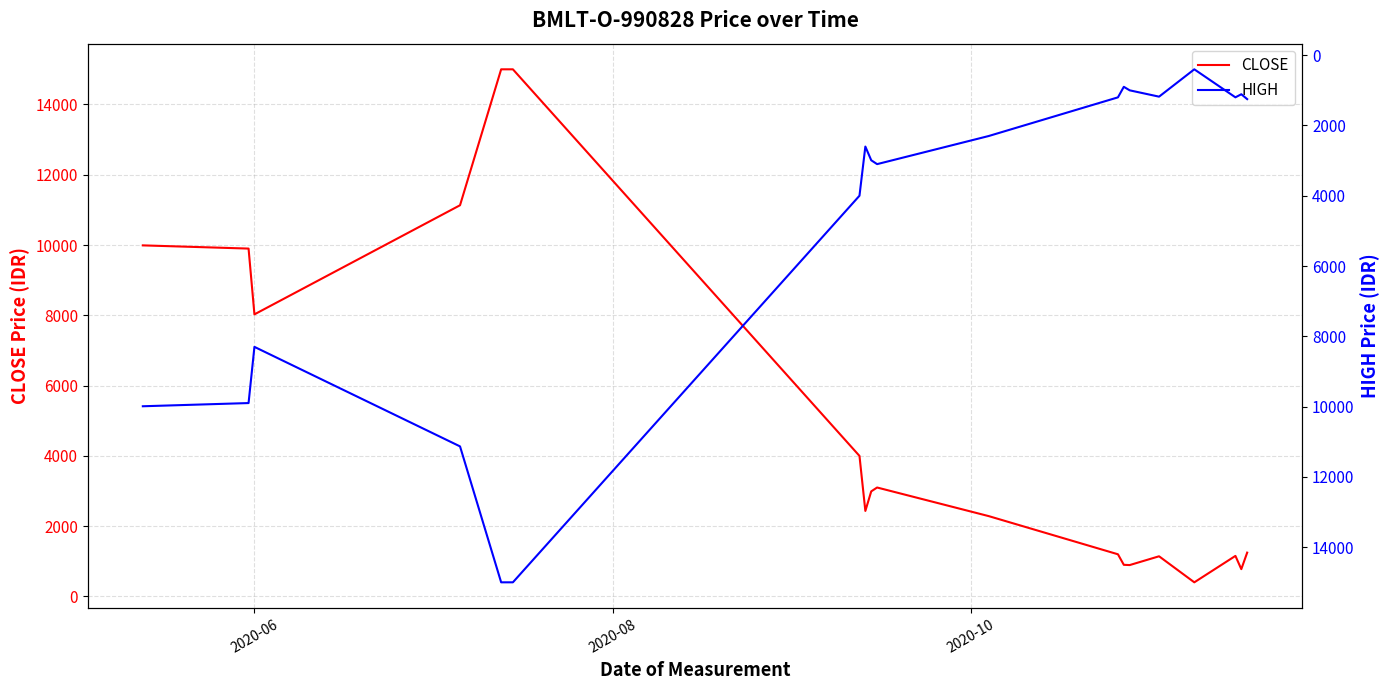

Is this an area chart (filled region under the line)?

No